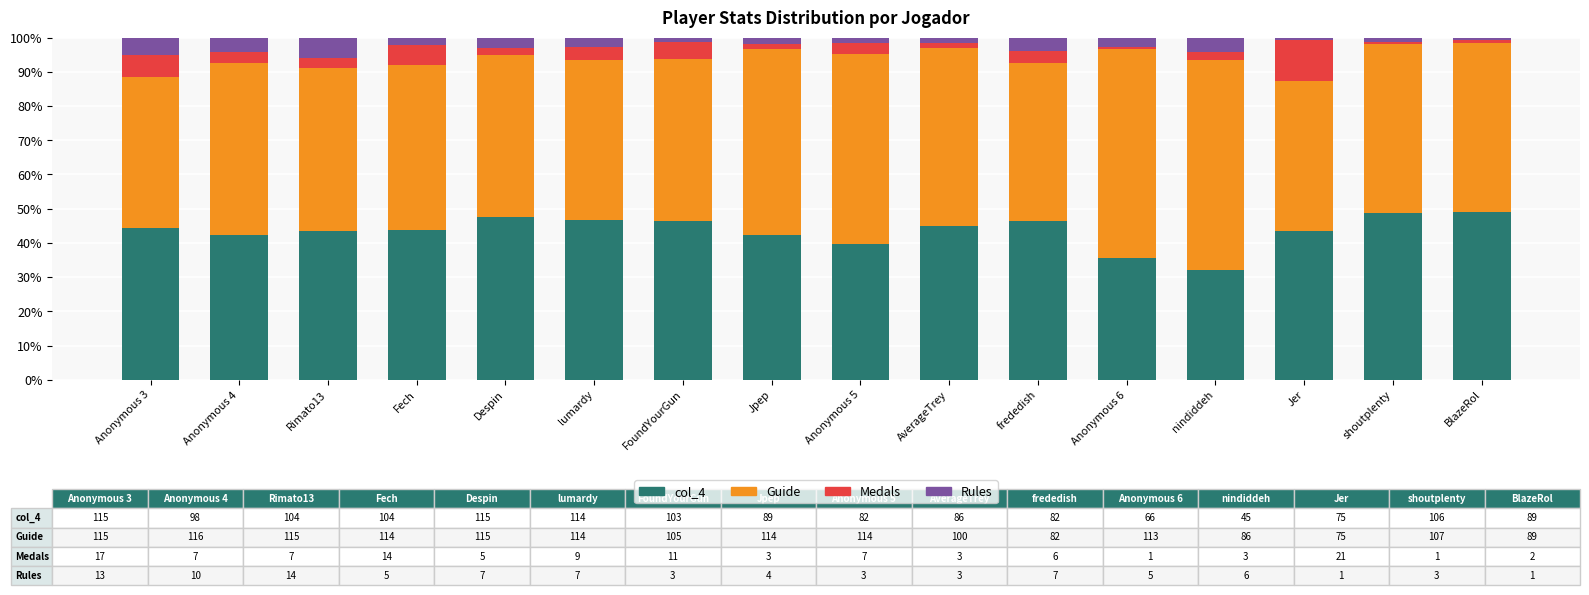

What are all the series names shown in the legend?

col_4, Guide, Medals, Rules